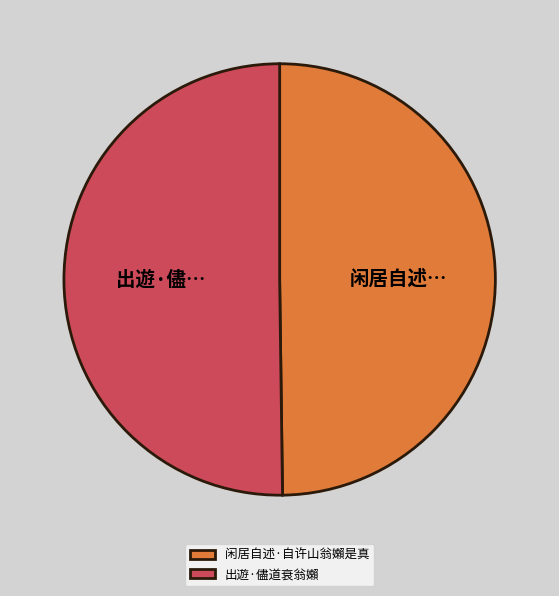

Approximately how many times larger is the value at 出遊·儘道衰翁嬾 compared to 闲居自述·自许山翁嬾是真?

1.0